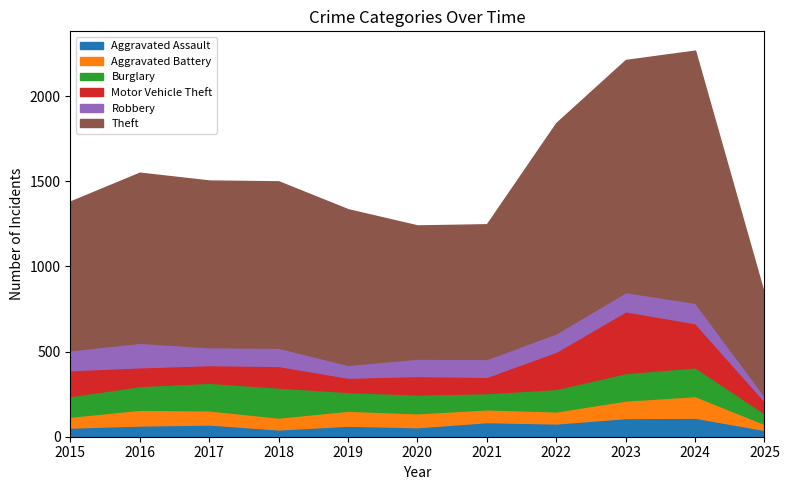

At which category is the sum across all series the highest?

2024